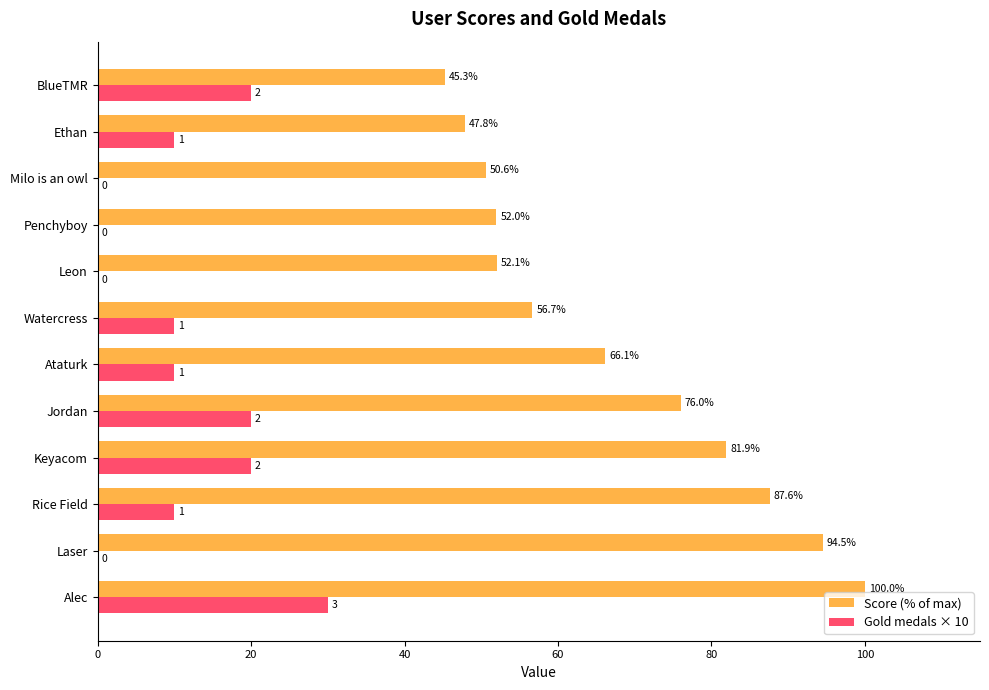

Which label corresponds to the largest value in the chart?

Alec